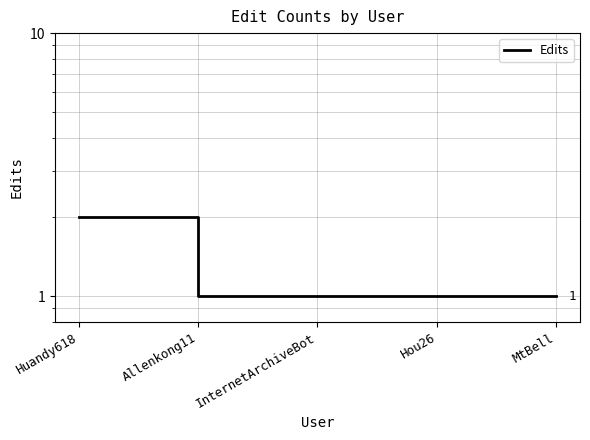

What is the label of the 2nd point from the right?

Hou26